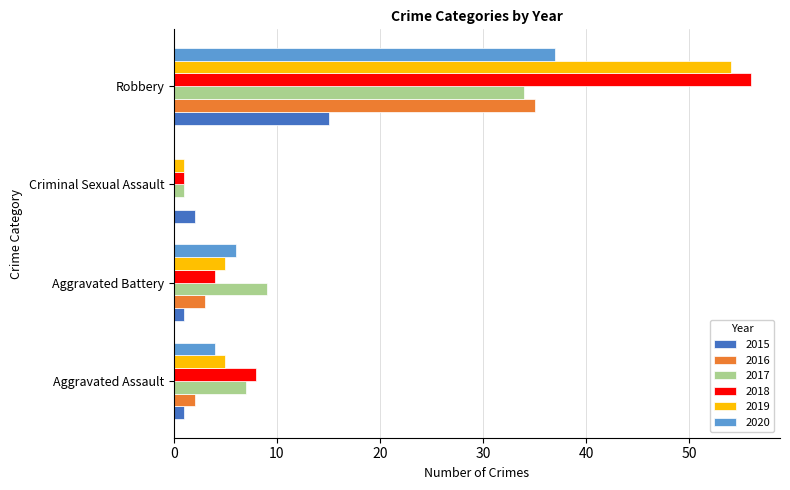

What is the sum of all 2018 values?

69